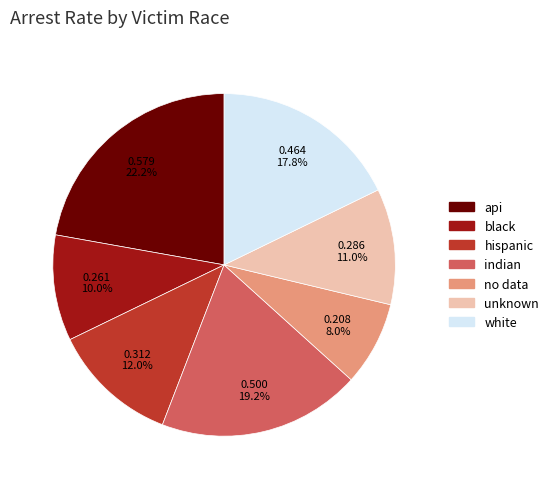

Is it true that indian is 27% of the pie?

False